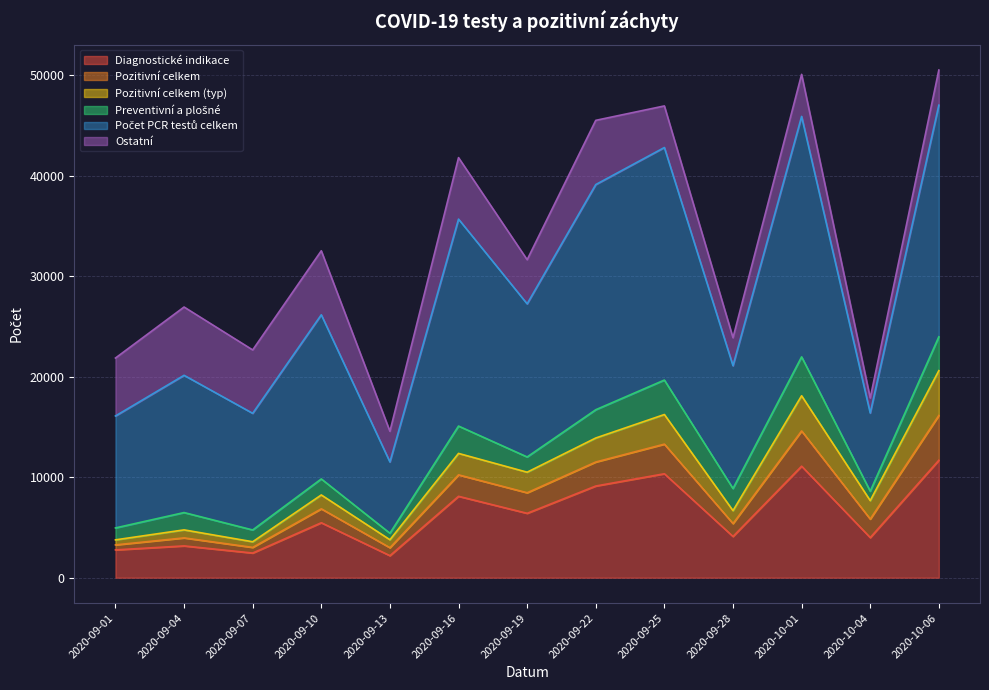

Does the chart display data point markers on the line(s)?

No